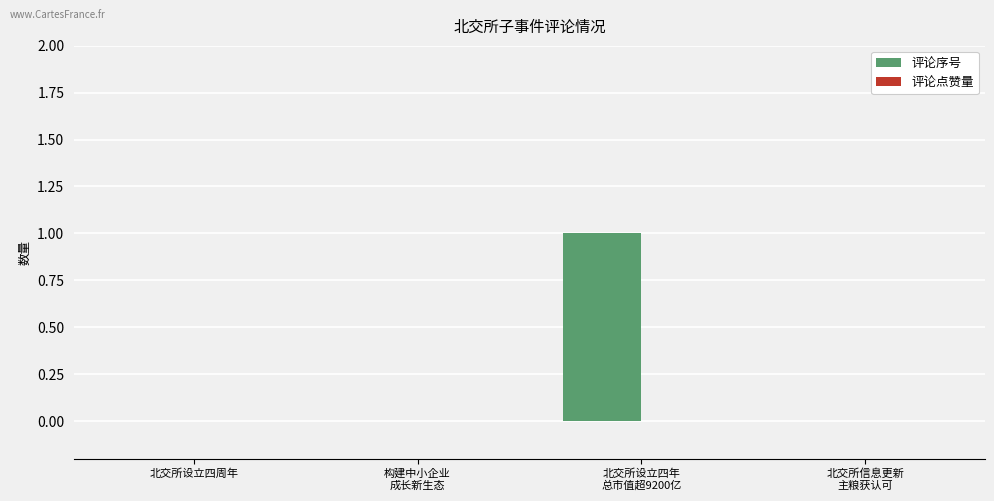

Is it true that the value at 北交所设立四周年 is 0?

True